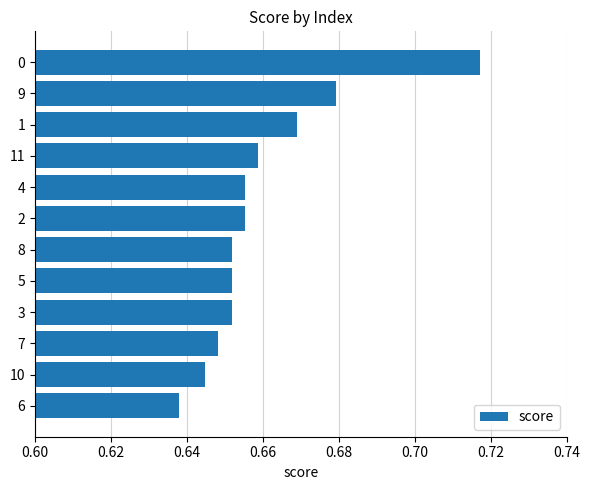

Count the values in the range 0 to 1.

12